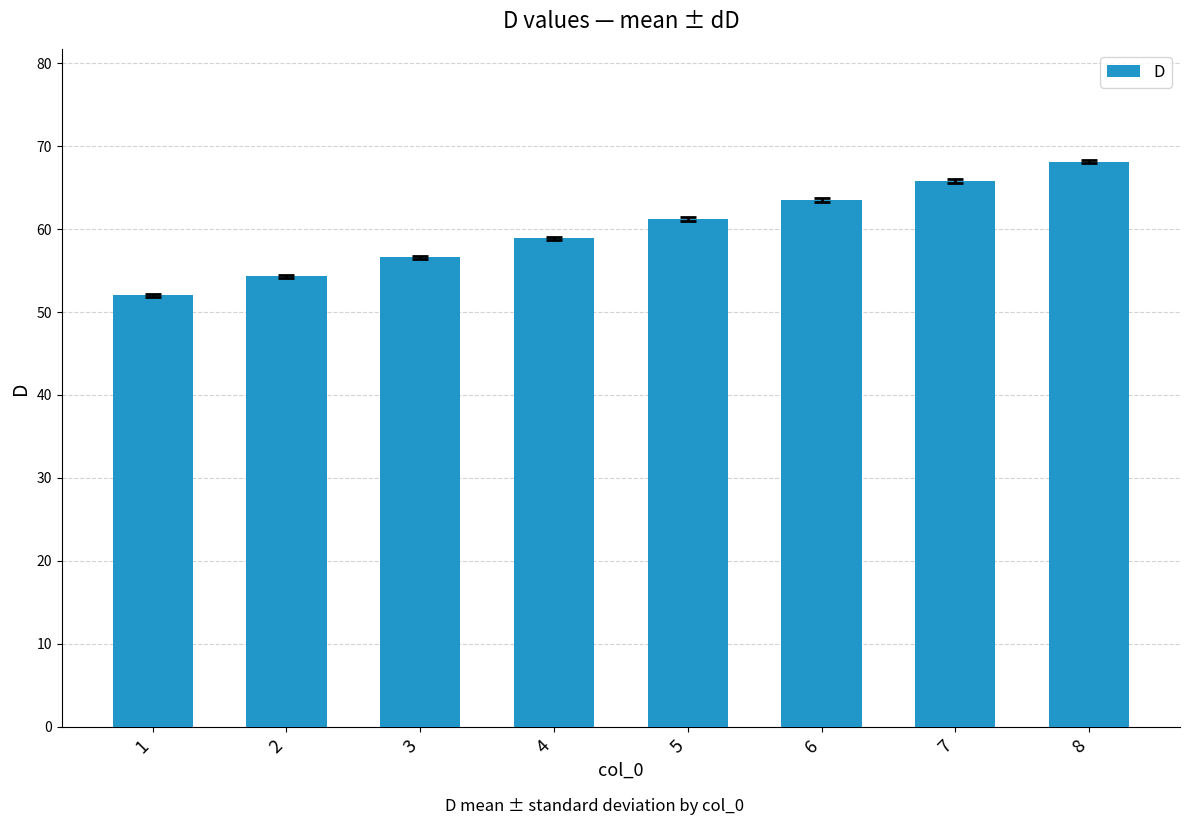

What is the change in value from 1 to 5?

+9.2